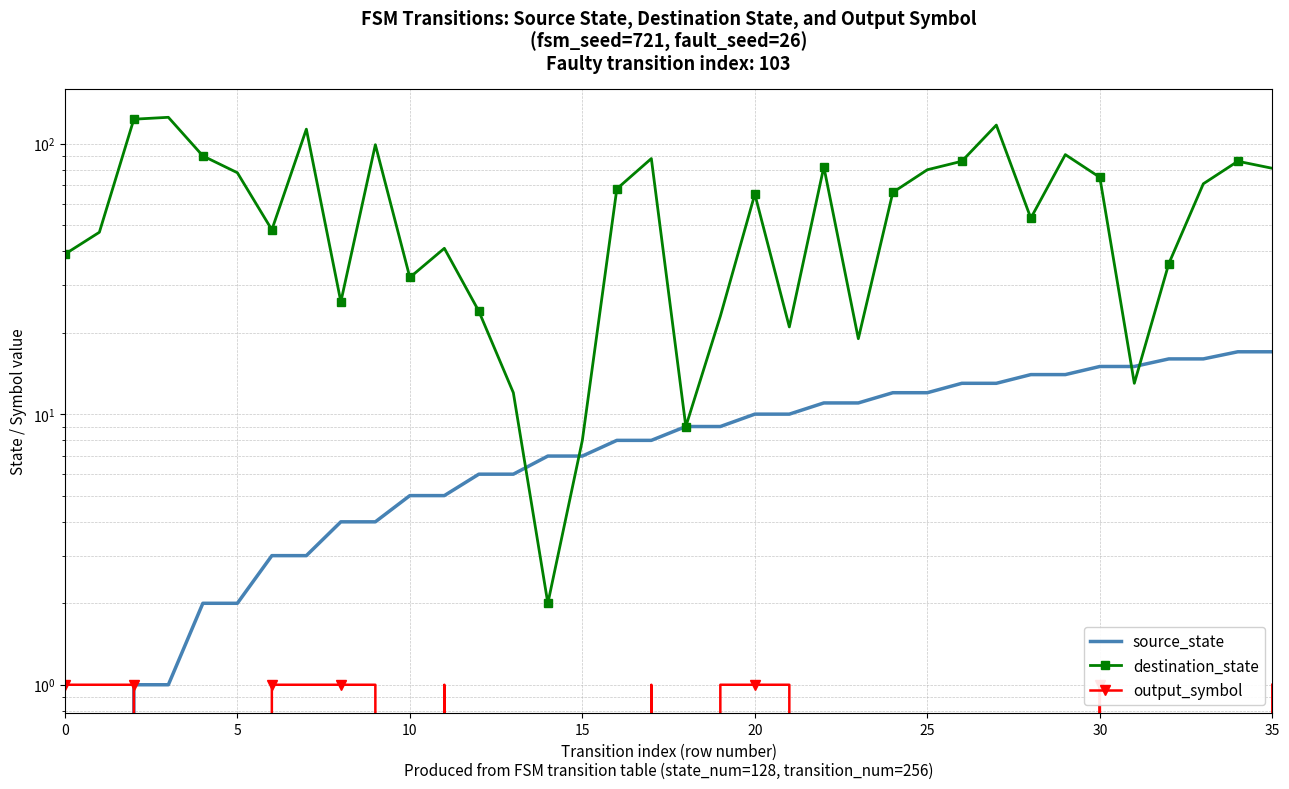

At which category does output_symbol reach its first local valley?

10